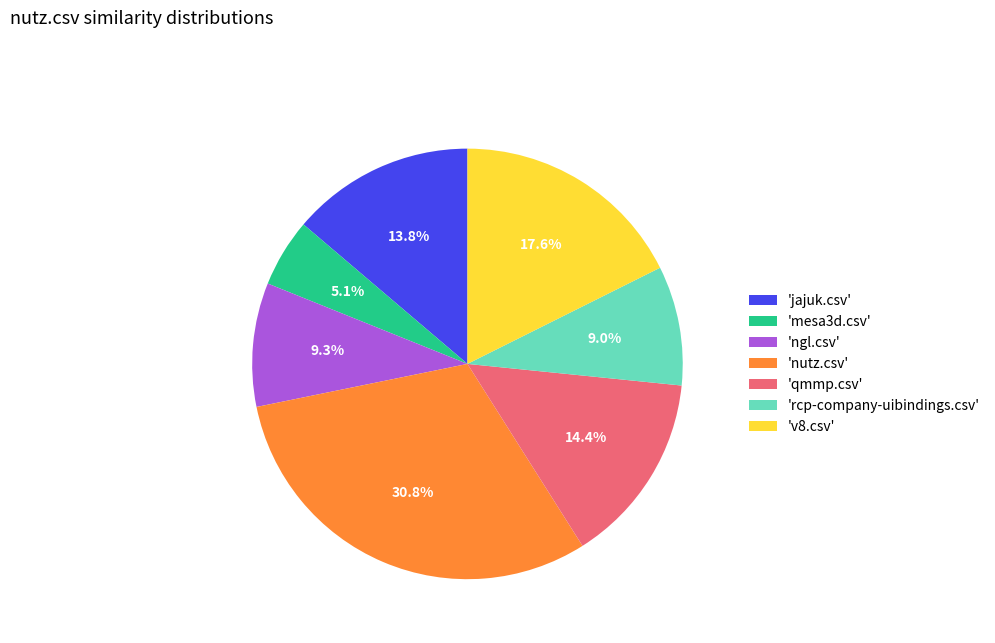

Which slice is the largest?

'nutz.csv'